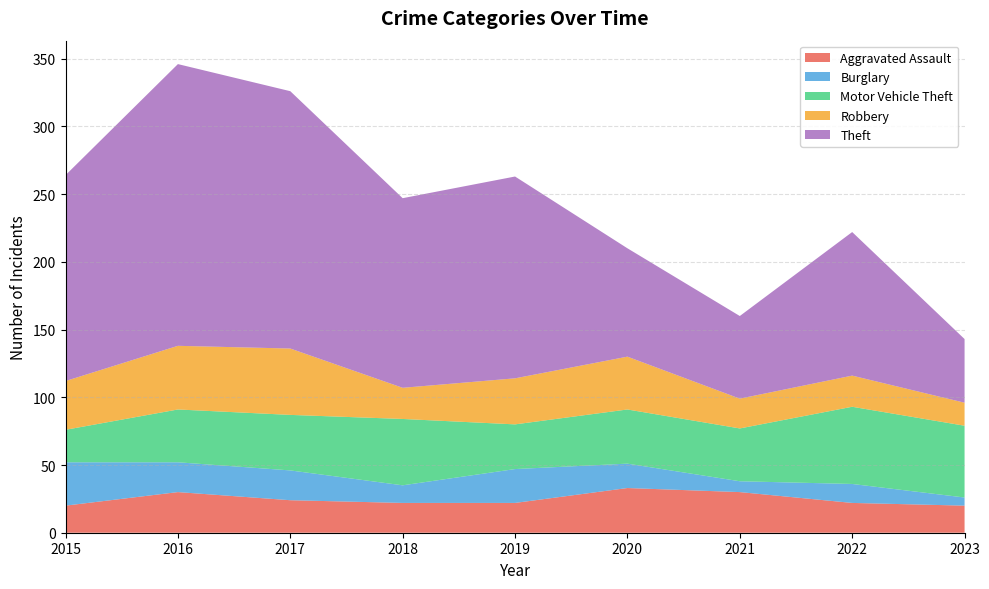

Reading right to left, what are all the values shown in this chart?

Aggravated Assault: 20	22	30	33	22	22	24	30	20
Burglary: 6	14	8	18	25	13	22	22	32
Motor Vehicle Theft: 53	57	39	40	33	49	41	39	24
Robbery: 17	23	22	39	34	23	49	47	36
Theft: 47	106	61	80	149	140	190	208	152